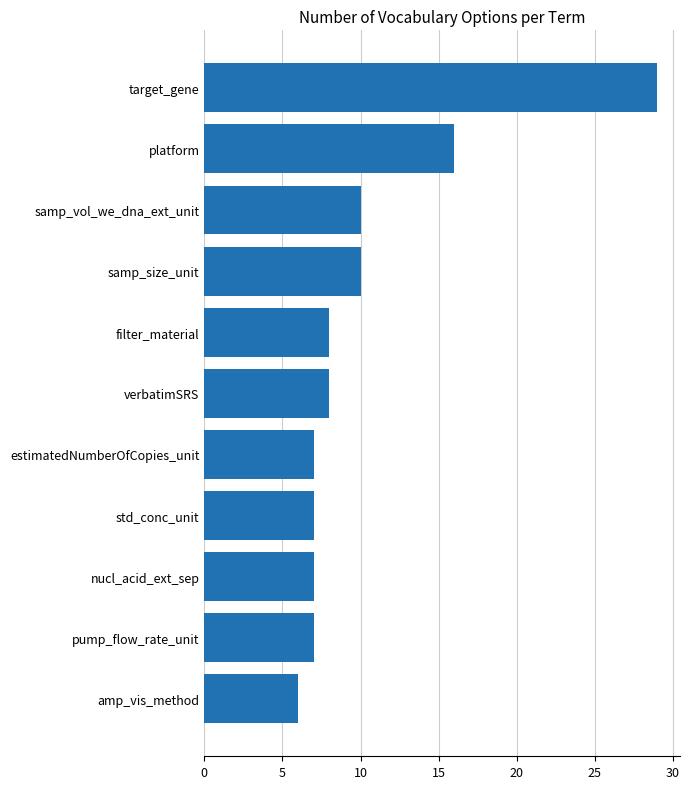

Reading bottom to top, what are all the values shown in this chart?

6	7	7	7	7	8	8	10	10	16	29